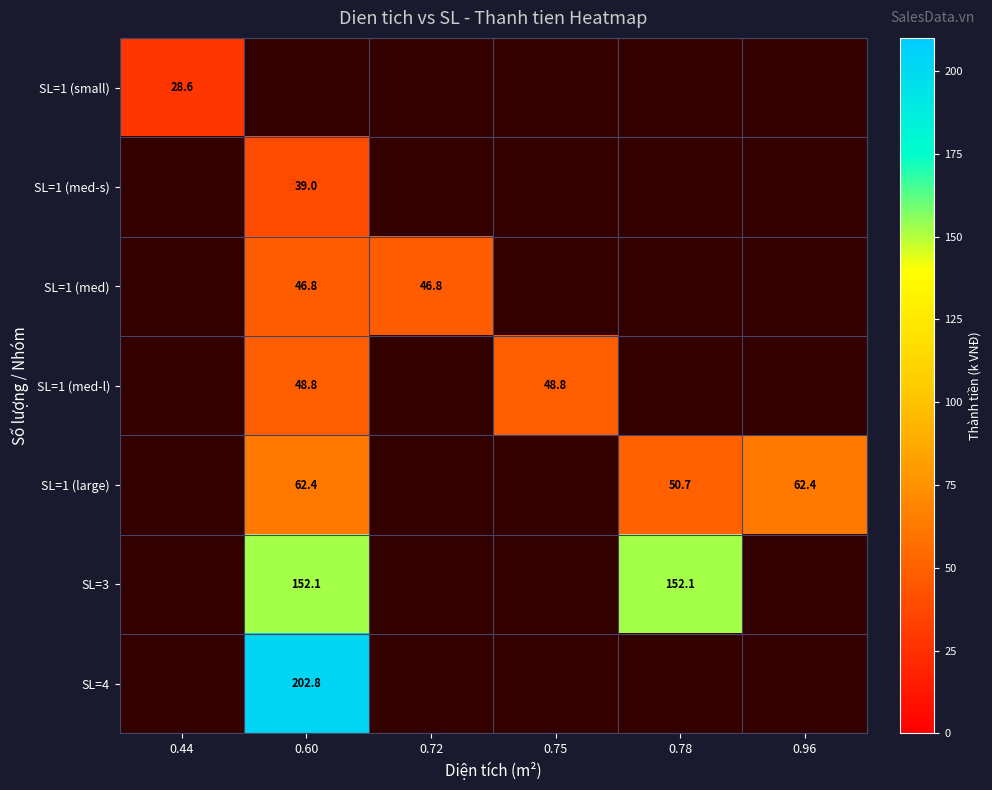

The SL=1 (large) series shows 50.7 at 0.78. True or false?

True